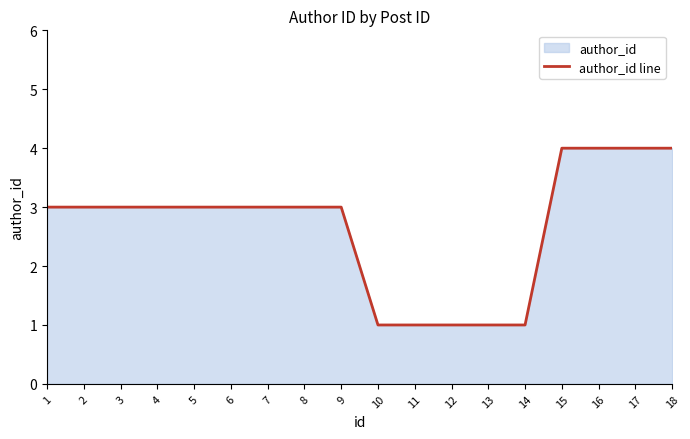

Reading right to left, extract all data points from this chart.

18=4	17=4	16=4	15=4	14=1	13=1	12=1	11=1	10=1	9=3	8=3	7=3	6=3	5=3	4=3	3=3	2=3	1=3